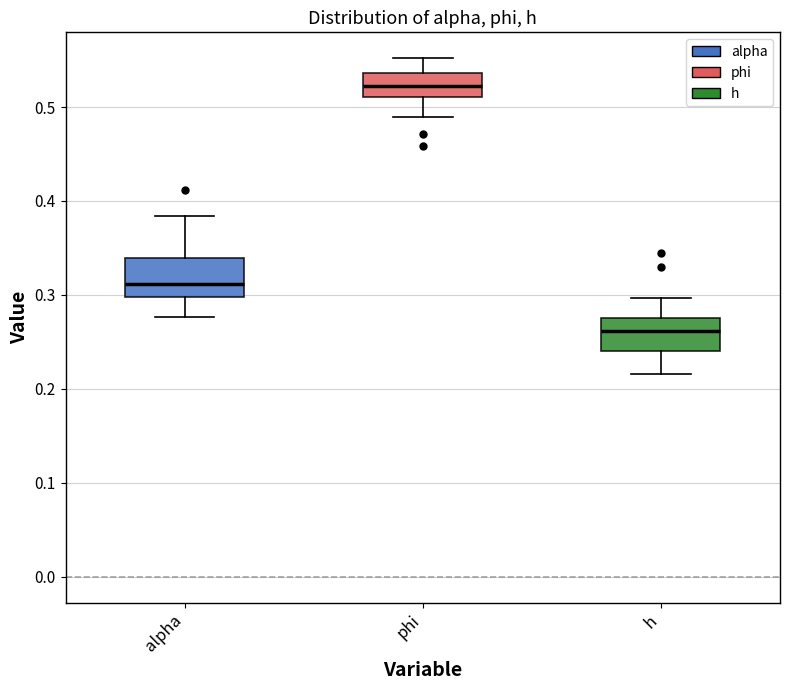

Reading left to right, transcribe this box plot: for each box, give where its median line is, the range the box spans, and where its two whiskers end, as read against the y-axis. The values are not printed on the chart, so give them approximately, as read against the axis.

alpha: median 0.31, box 0.30 to 0.34, whiskers 0.28 to 0.38
phi: median 0.52, box 0.51 to 0.54, whiskers 0.49 to 0.55
h: median 0.26, box 0.24 to 0.28, whiskers 0.22 to 0.30